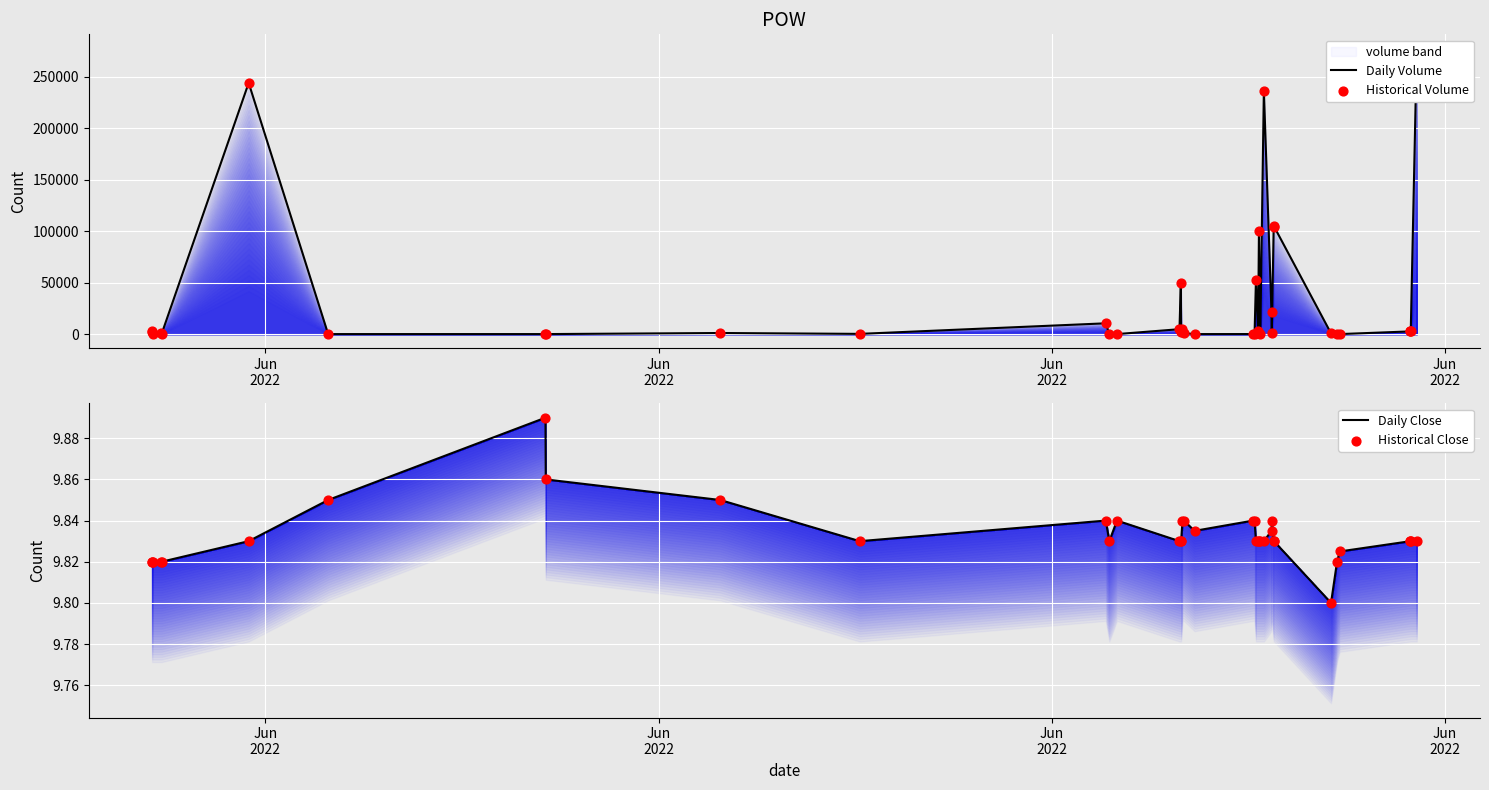

Which series has the largest total across all categories?

Daily Volume